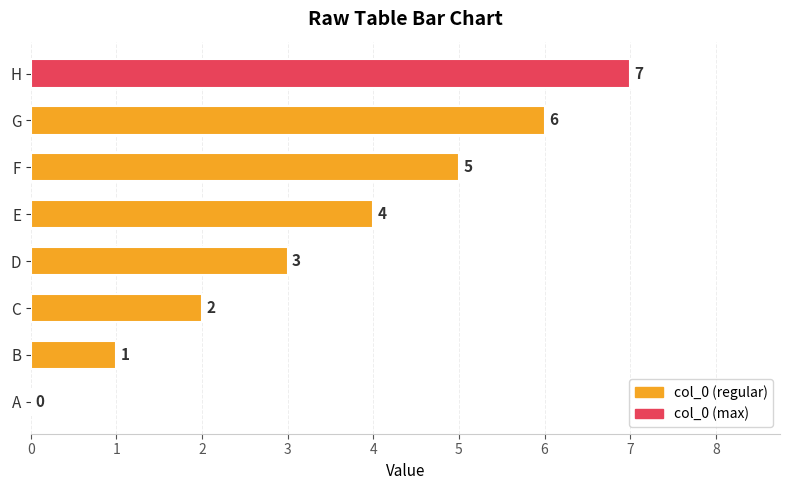

At which label is the value closest to 3?

D